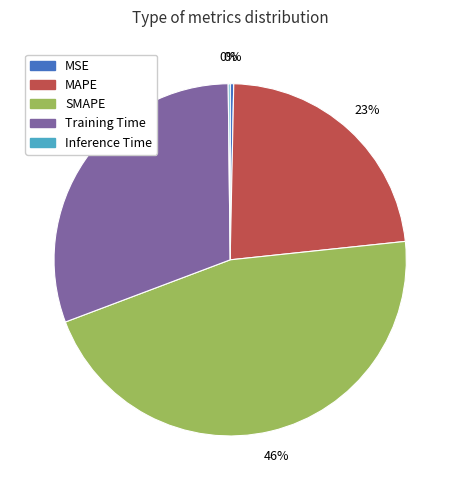

Is it true that Training Time is 43% of the pie?

False